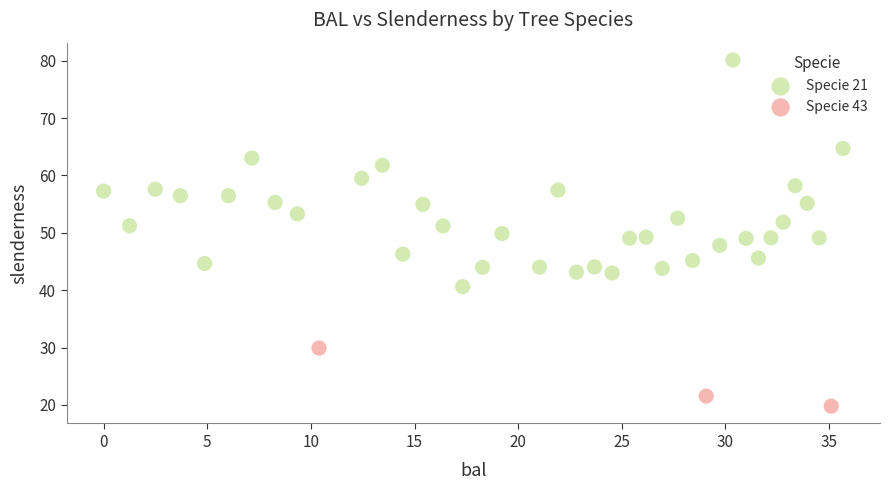

Which series reaches the maximum Y coordinate?

Specie 21